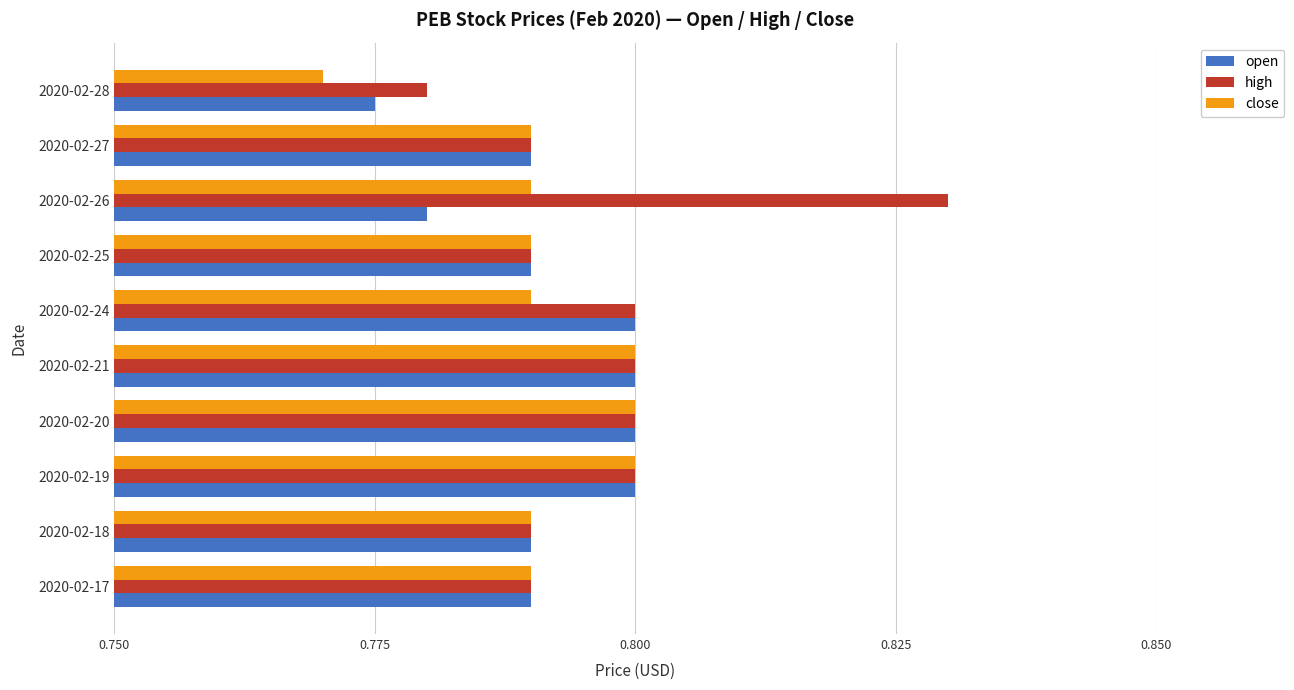

Which series changed the most between 2020-02-17 and 2020-02-28?

close